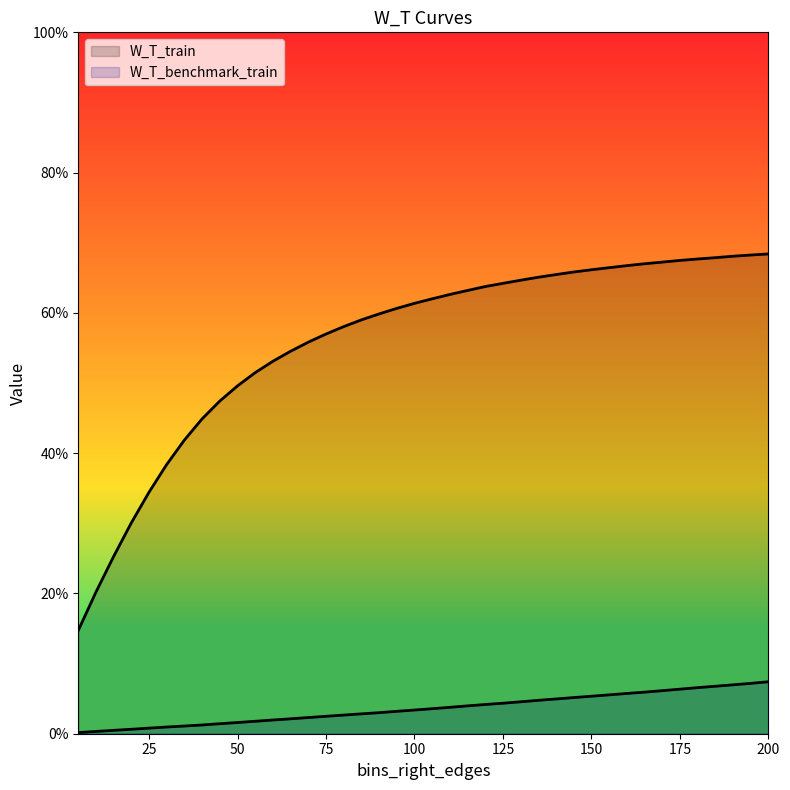

Rank the series at 110 from lowest to highest value.

W_T_benchmark_train, W_T_train